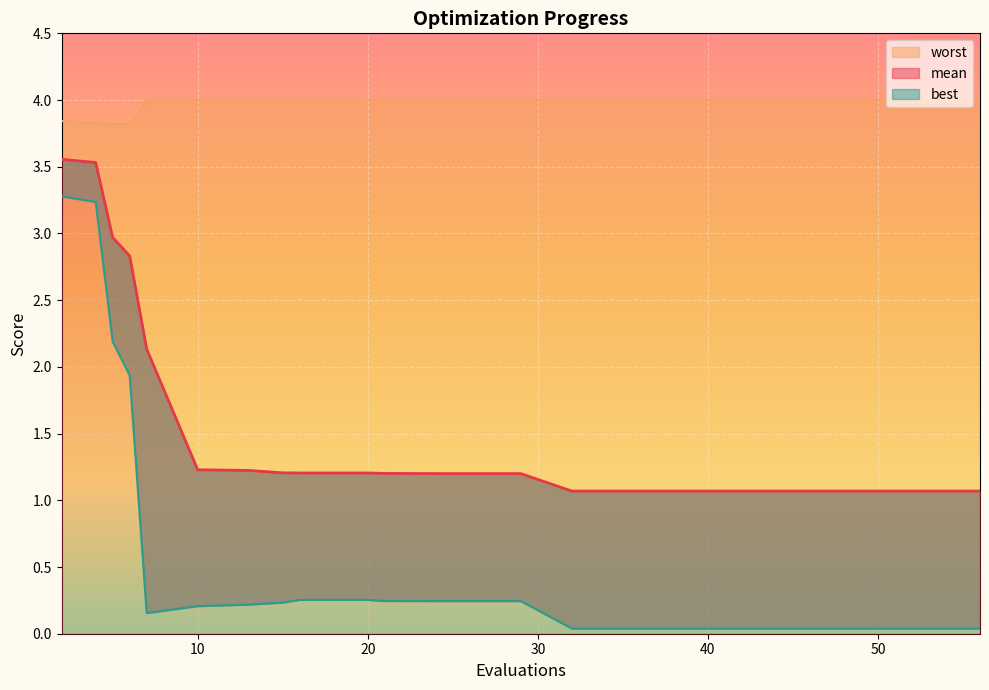

Read the mean value at 48.

1.1